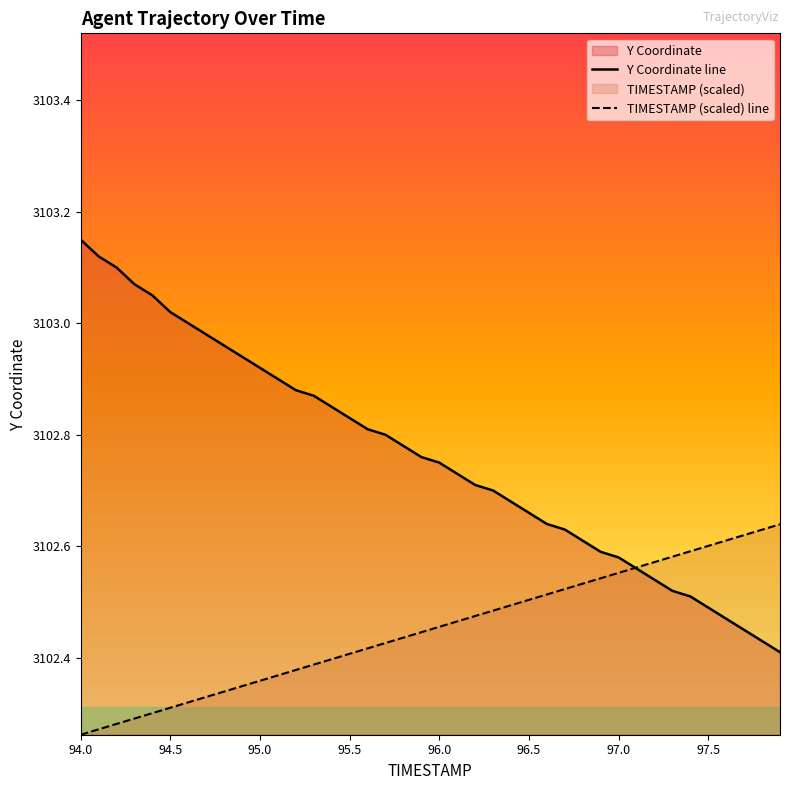

Which series has the largest total across all categories?

Y Coordinate line